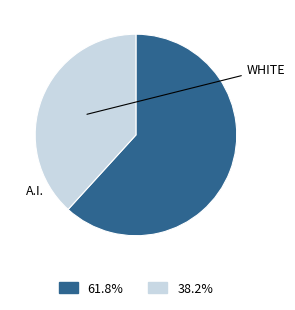

Does any single category account for the majority?

Yes